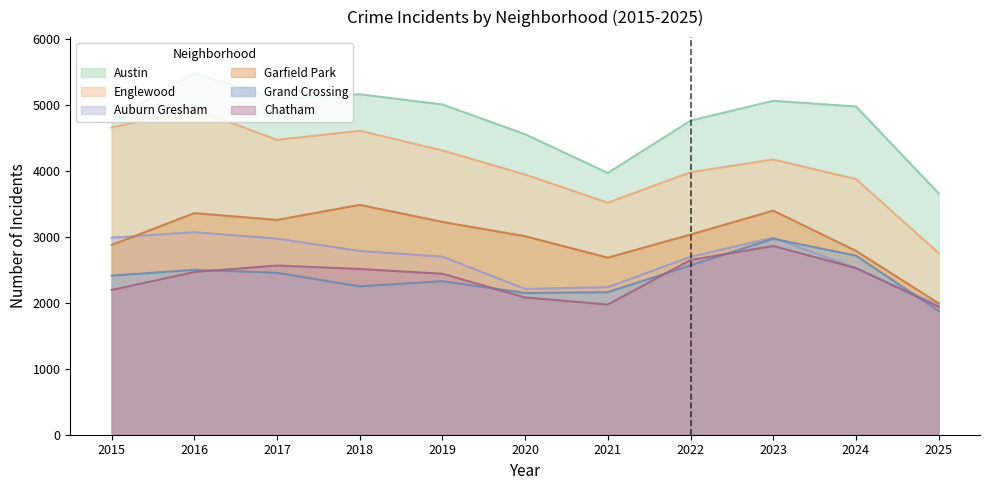

Reading left to right, transcribe all the data shown in this chart.

Austin: 2015=4770	2016=5481	2017=5096	2018=5163	2019=5008	2020=4556	2021=3970	2022=4763	2023=5064	2024=4978	2025=3660
Englewood: 2015=4658	2016=4938	2017=4471	2018=4609	2019=4310	2020=3945	2021=3518	2022=3980	2023=4174	2024=3877	2025=2755
Auburn Gresham: 2015=2987	2016=3071	2017=2973	2018=2787	2019=2700	2020=2211	2021=2237	2022=2698	2023=2988	2024=2525	2025=1968
Garfield Park: 2015=2878	2016=3360	2017=3257	2018=3486	2019=3227	2020=3010	2021=2685	2022=3035	2023=3398	2024=2788	2025=1994
Grand Crossing: 2015=2413	2016=2500	2017=2456	2018=2249	2019=2328	2020=2149	2021=2161	2022=2567	2023=2972	2024=2715	2025=1875
Chatham: 2015=2195	2016=2467	2017=2566	2018=2513	2019=2441	2020=2081	2021=1974	2022=2650	2023=2862	2024=2527	2025=1939